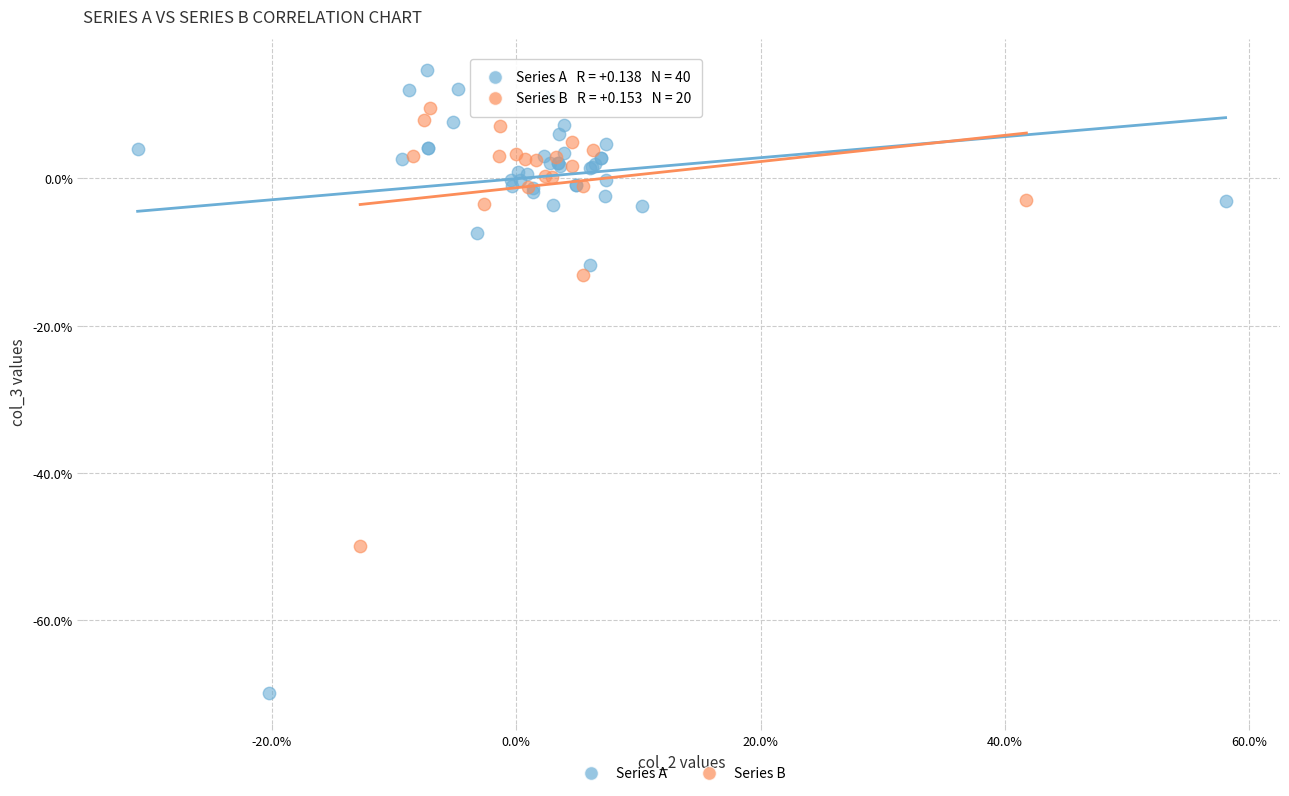

What are all the series names shown in the legend?

Series A, Series B